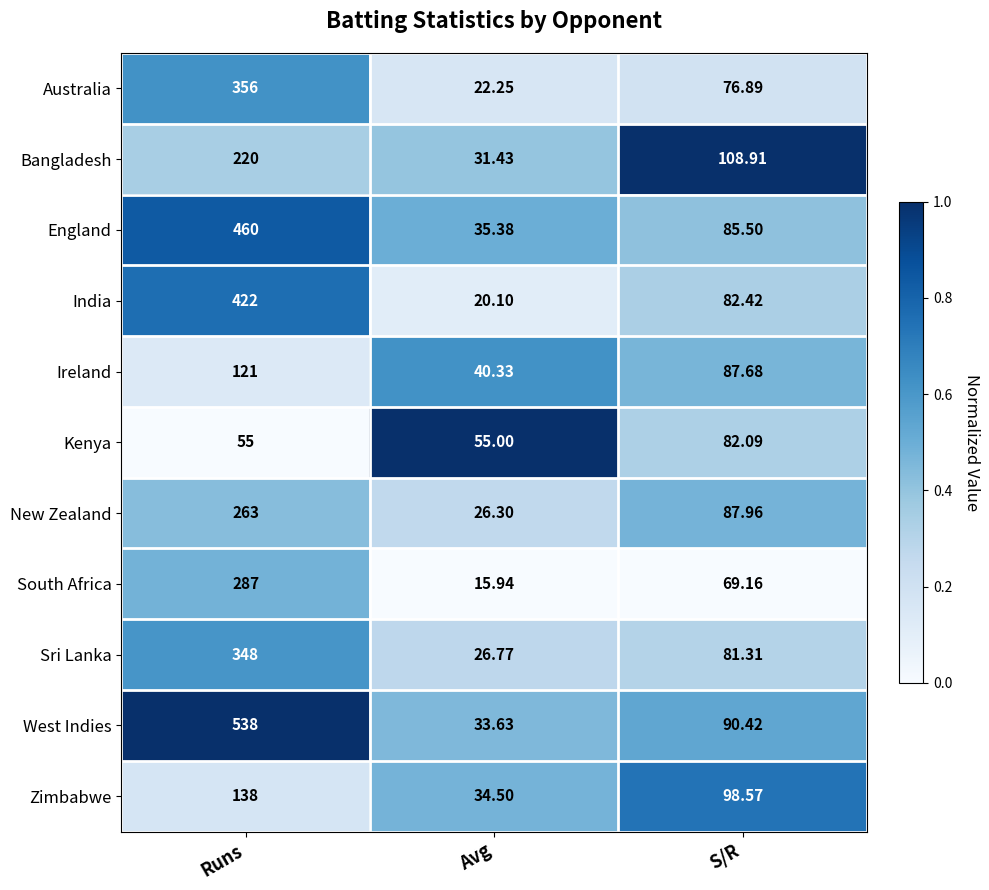

At Avg, list the series in order from largest to smallest.

Kenya, Ireland, England, Zimbabwe, West Indies, Bangladesh, Sri Lanka, New Zealand, Australia, India, South Africa